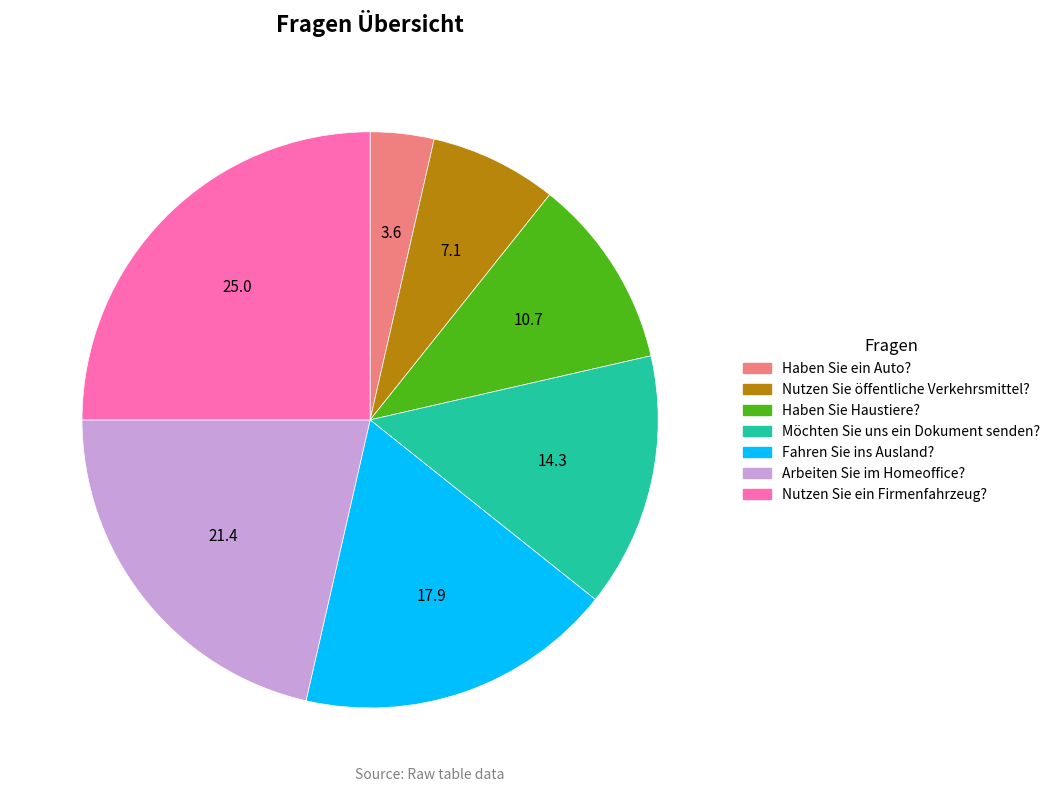

Does any single category account for the majority?

No